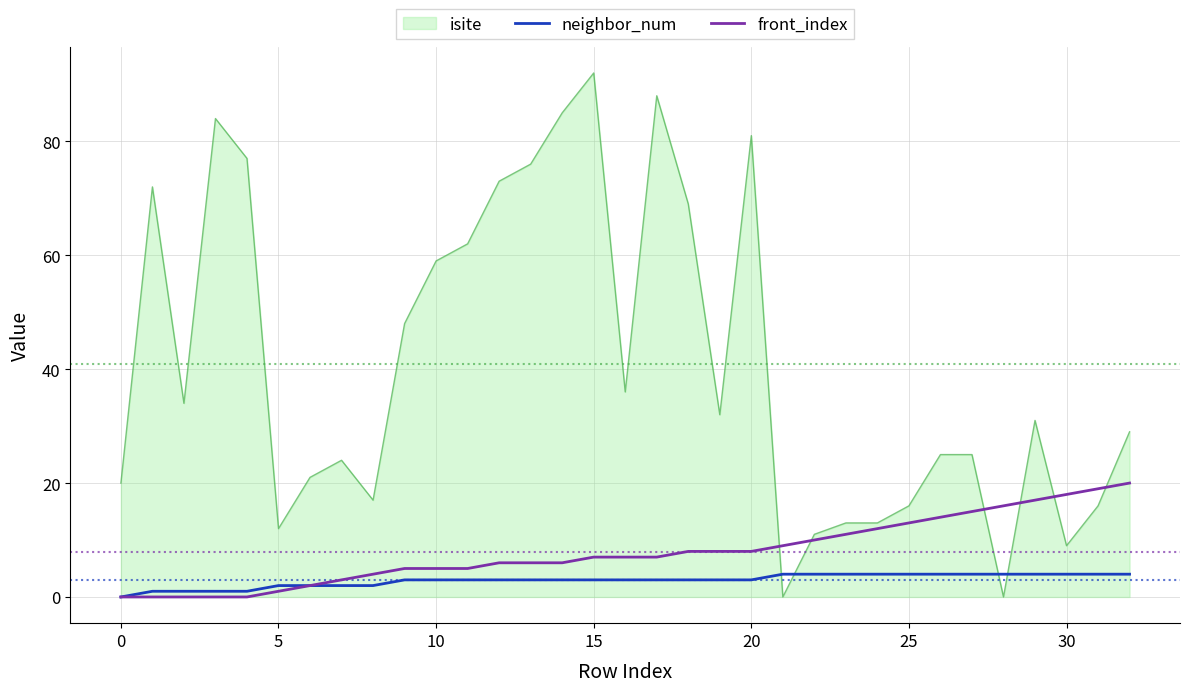

Which series ends up on top after the final intersection of isite and neighbor_num?

isite